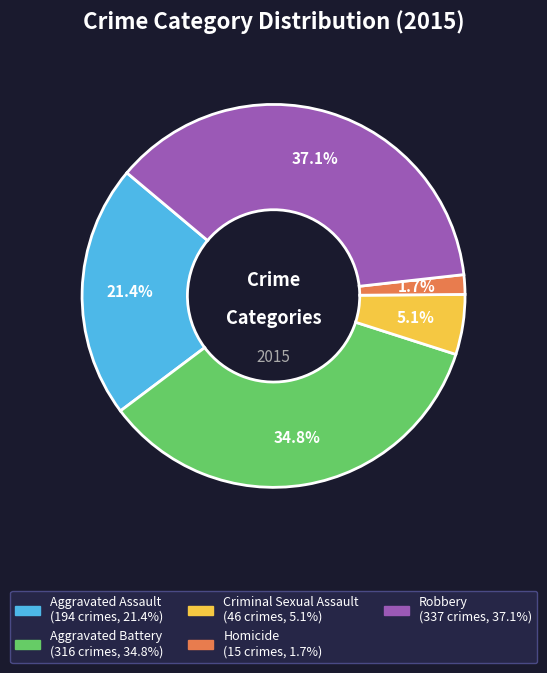

What percentage is the Aggravated Battery slice, to the nearest percent?

35%